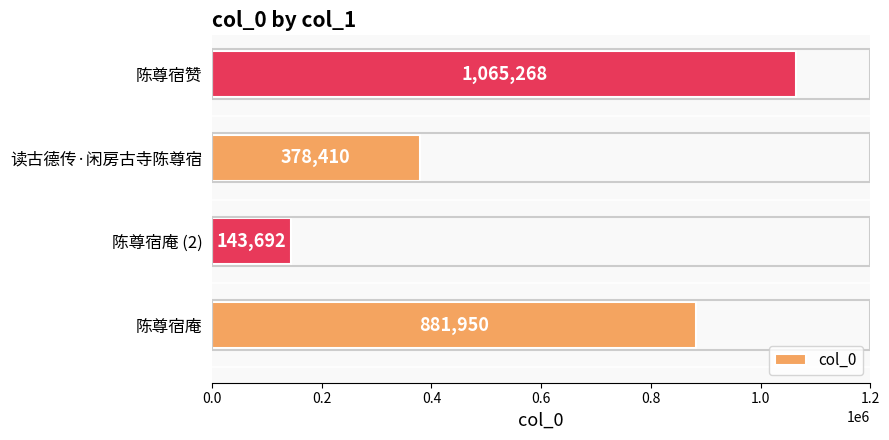

Count the values in the range 378410 to 1065268.

3